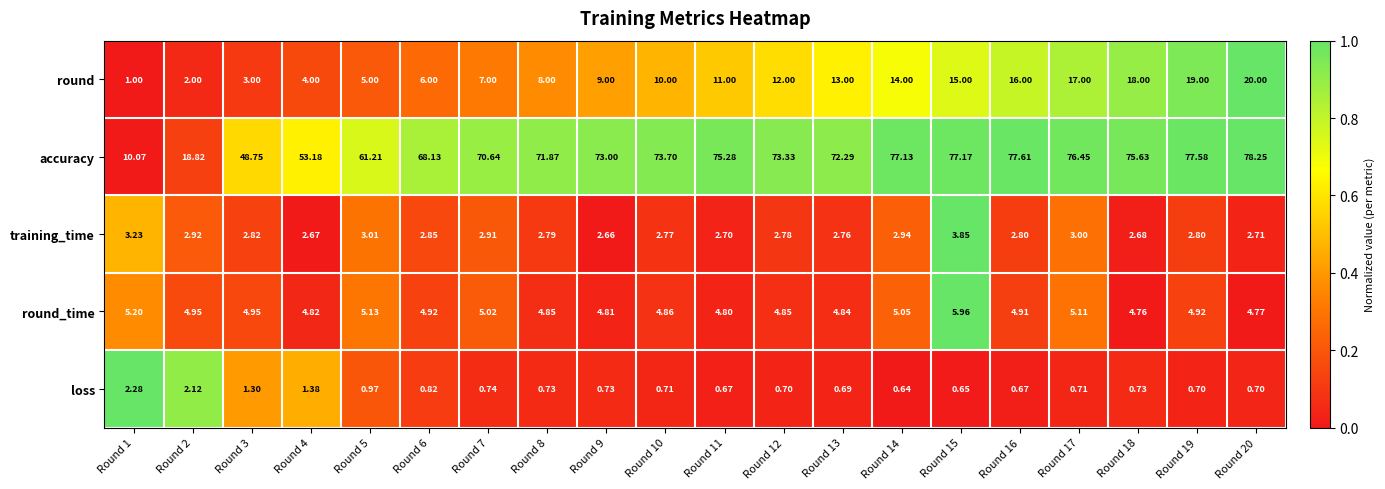

At Round 20, list the series in order from largest to smallest.

accuracy, round, round_time, training_time, loss